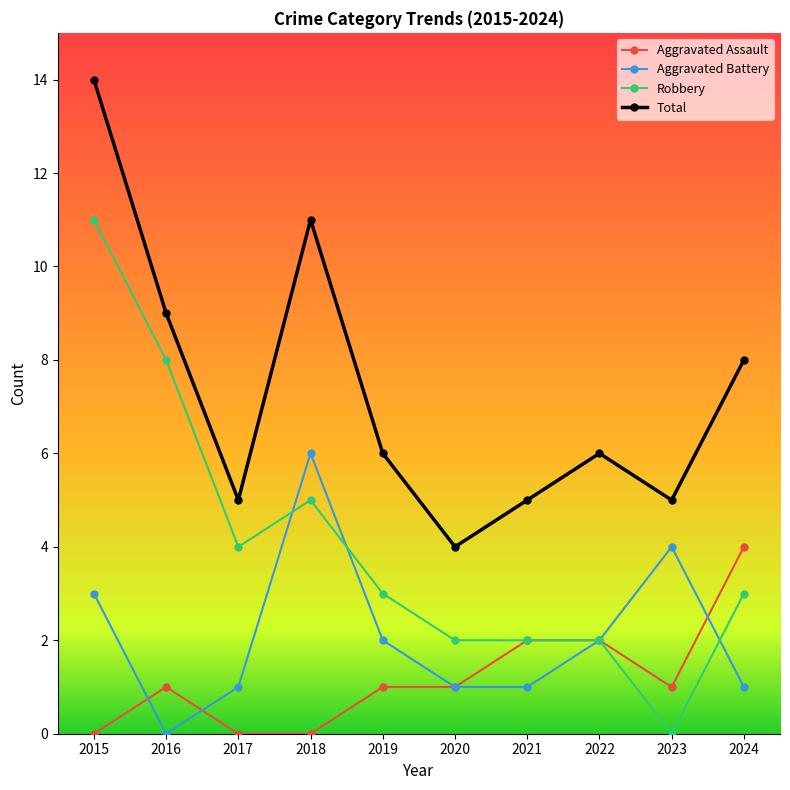

What are all the series names shown in the legend?

Aggravated Assault, Aggravated Battery, Robbery, Total